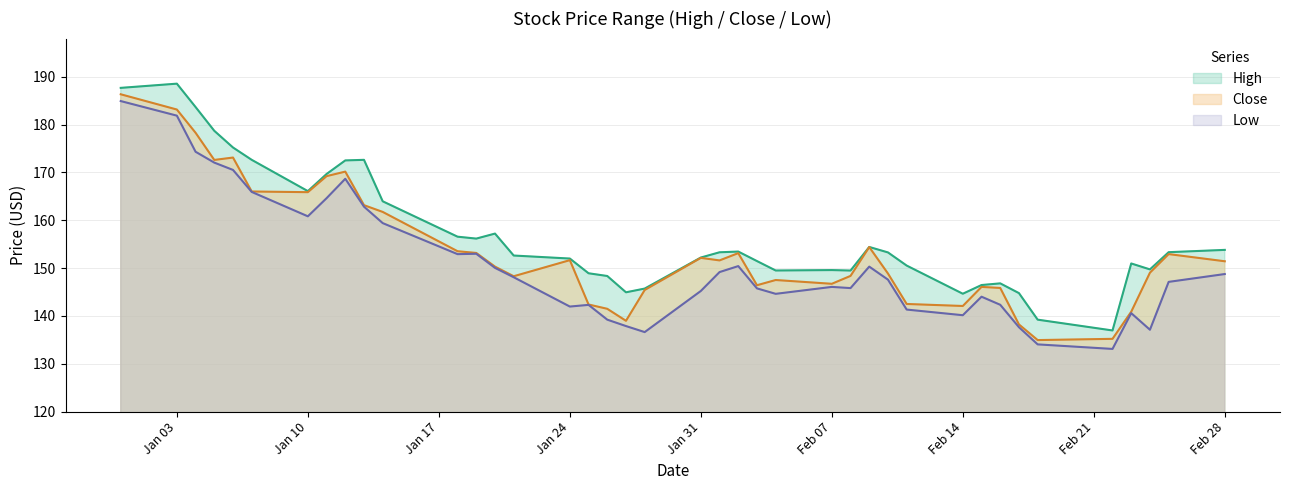

Which series has the largest total across all categories?

High